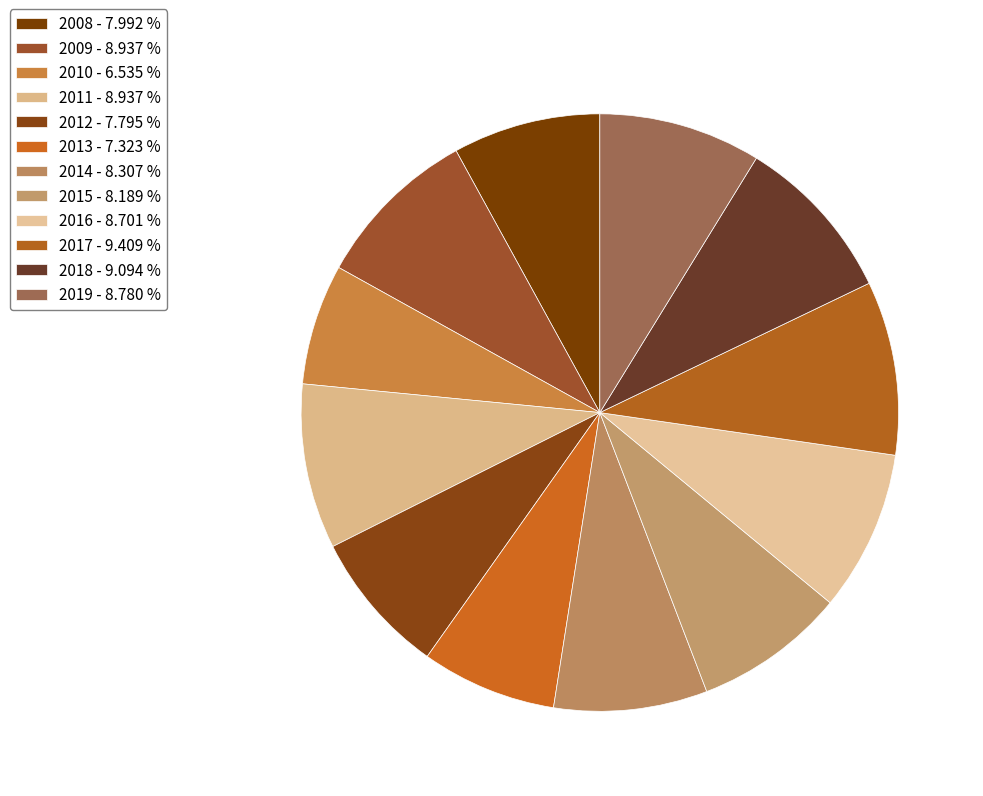

The 2010 slice represents 7% of the pie. True or false?

True